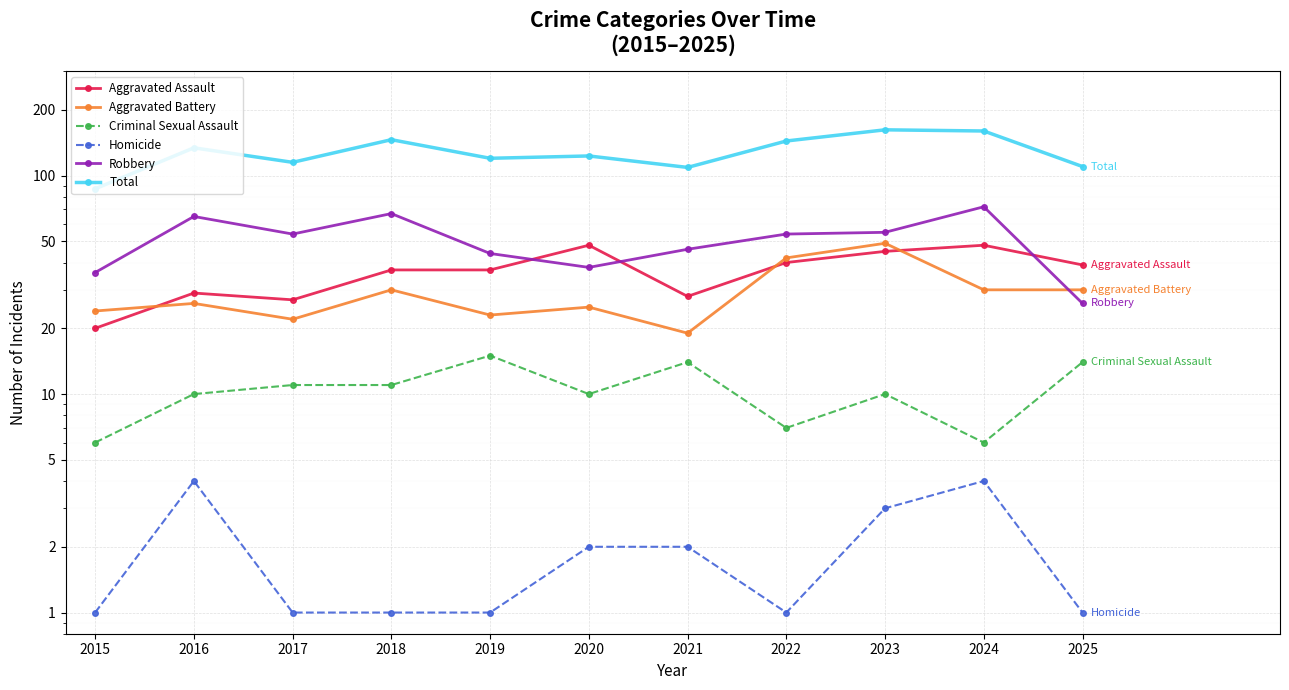

What is the average value of the Aggravated Assault series?

36